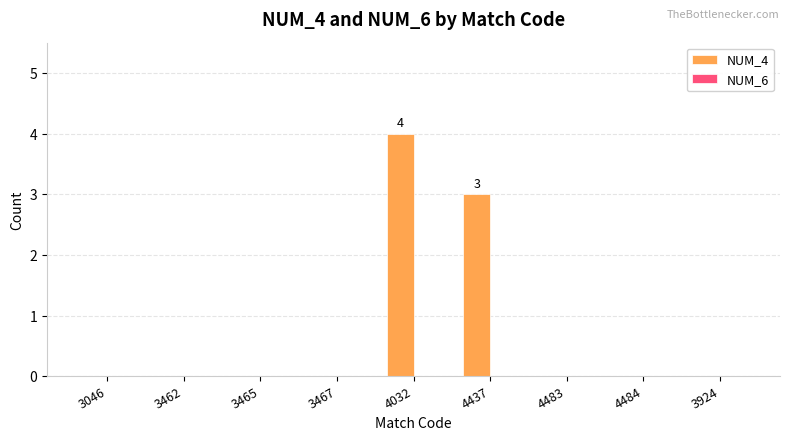

Which category has the highest value across all series?

4032